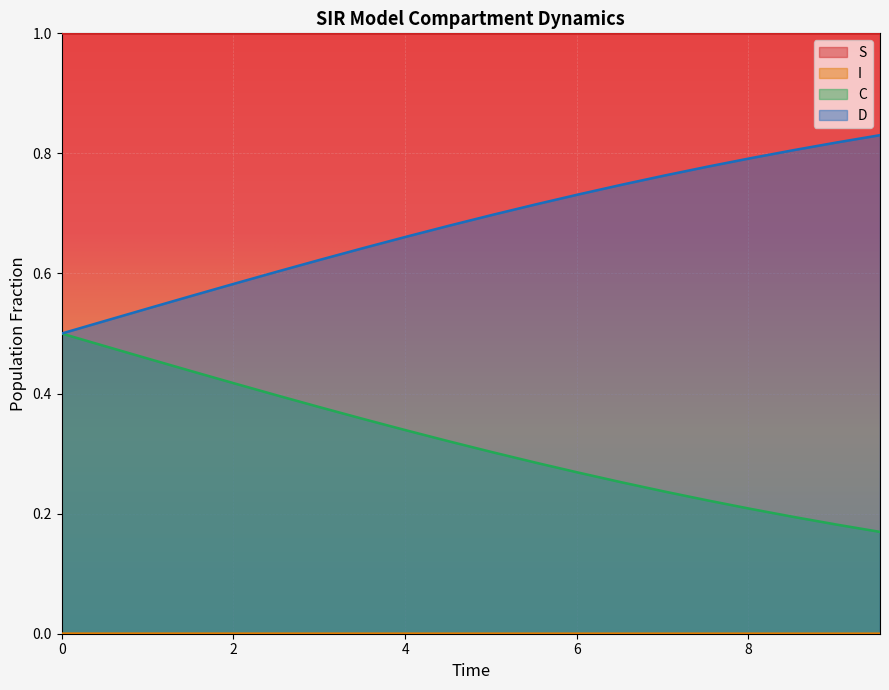

True or false: C and S cross at least once.

False